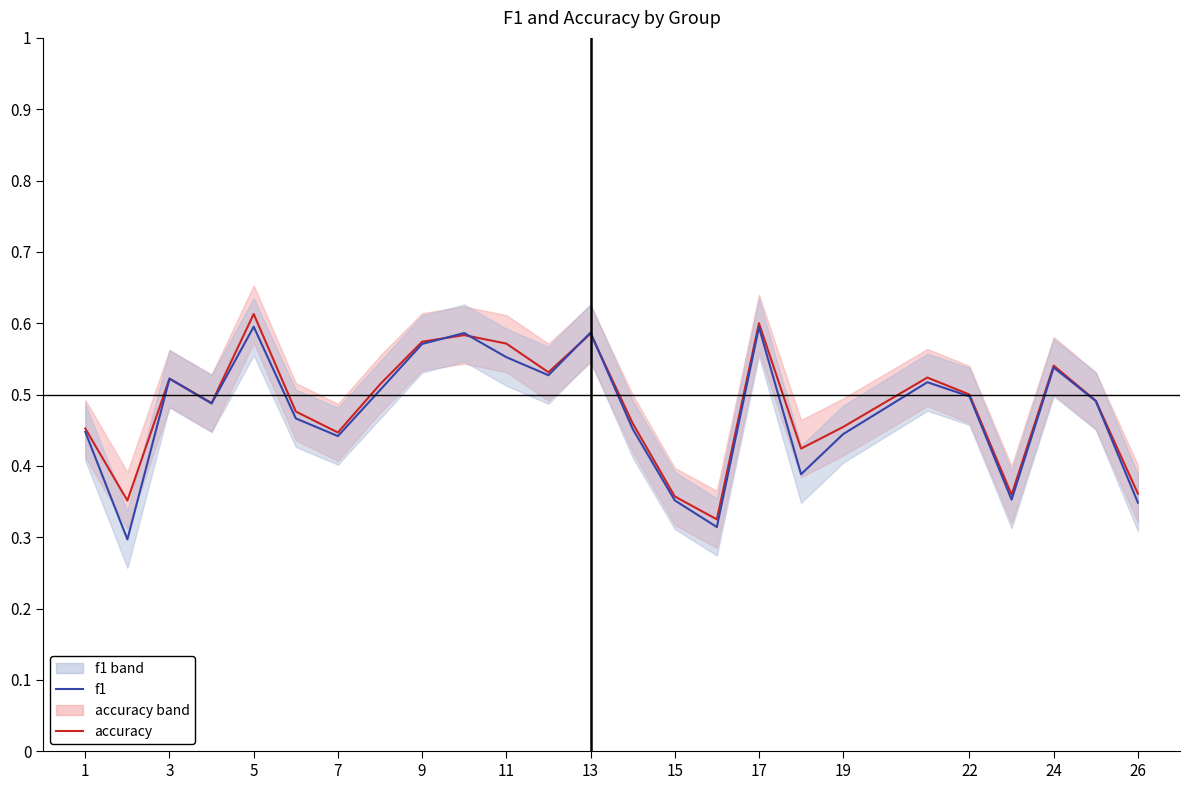

The f1 series shows 0.1 at 17. True or false?

False